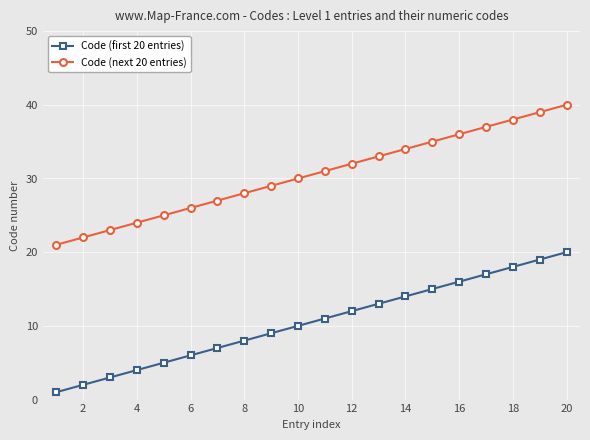

What is the difference between the maximum and minimum values in the Code (next 20 entries) series?

19